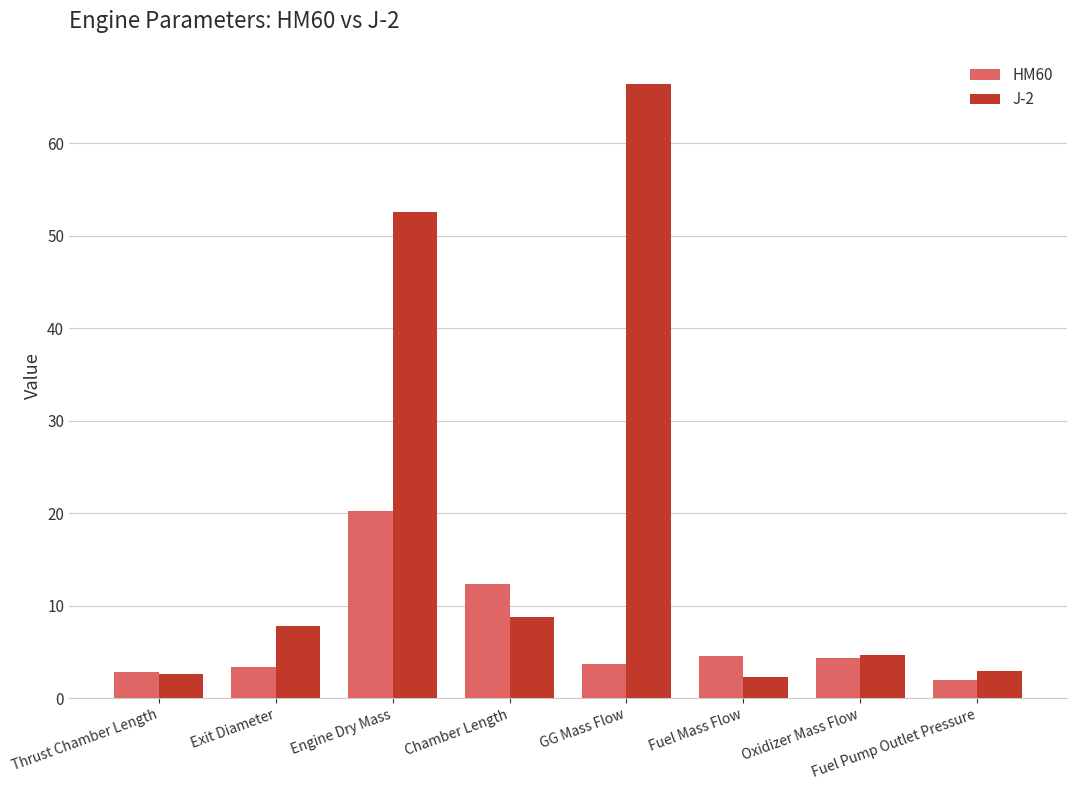

Rank the series by their average value, from highest to lowest.

J-2, HM60